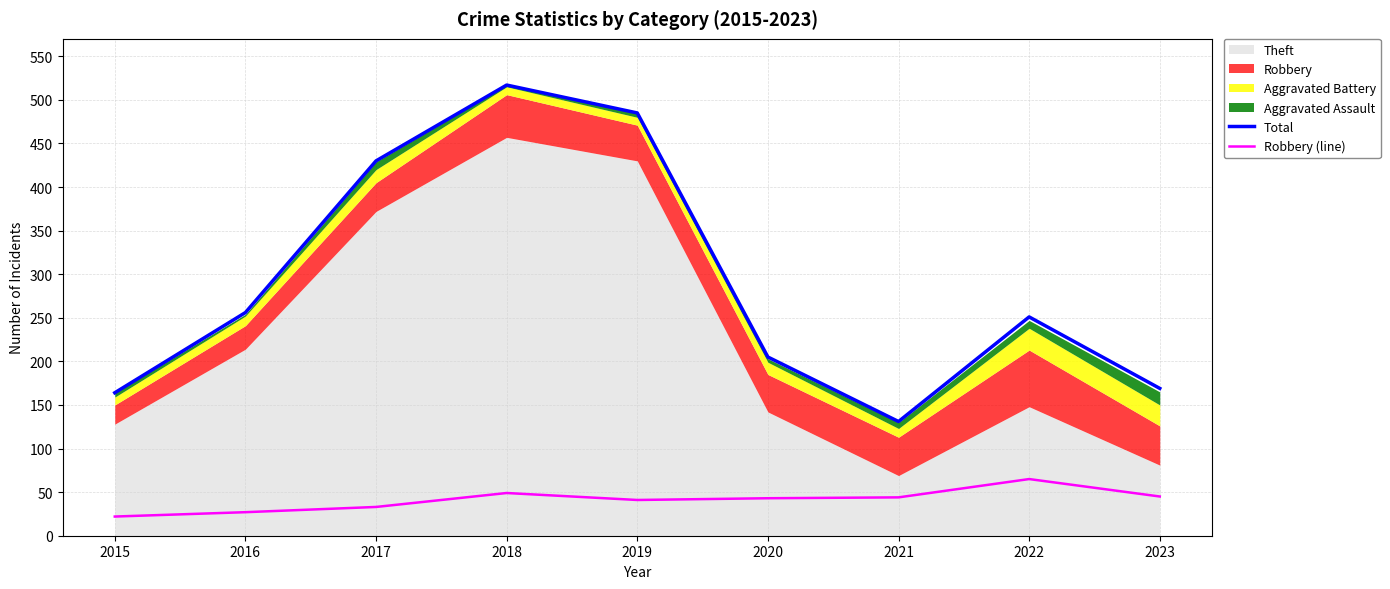

Reading left to right, extract all data points from this chart.

Total: 2015=164	2016=256	2017=430	2018=517	2019=485	2020=205	2021=131	2022=251	2023=169
Robbery (line): 2015=22	2016=27	2017=33	2018=49	2019=41	2020=43	2021=44	2022=65	2023=45